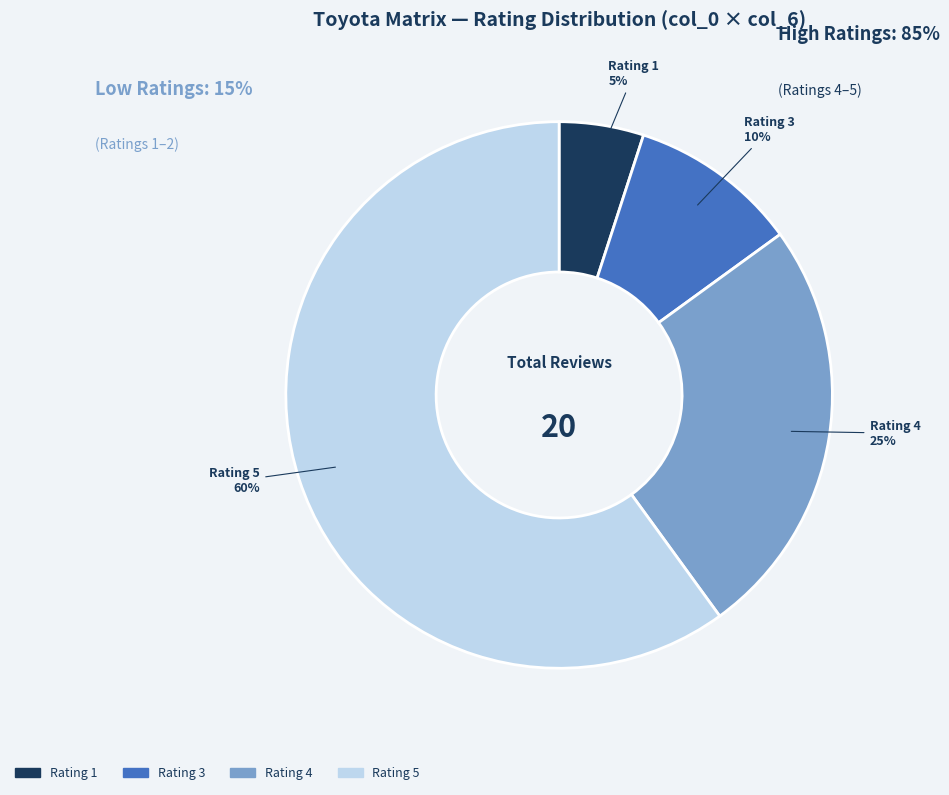

How many segments does this pie chart have?

4